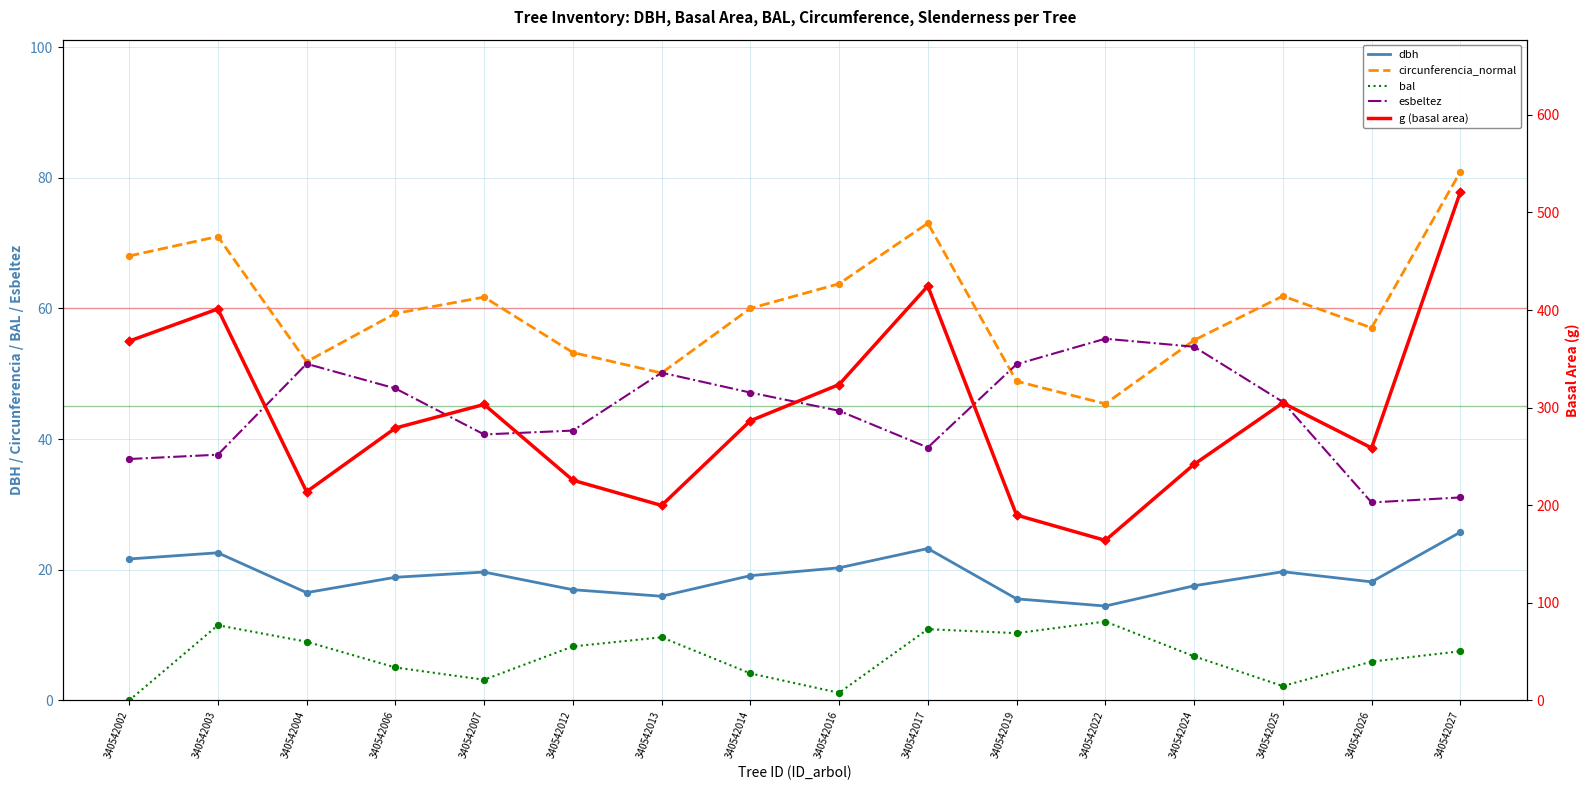

What is the total value across all series at 340542019?

316.1